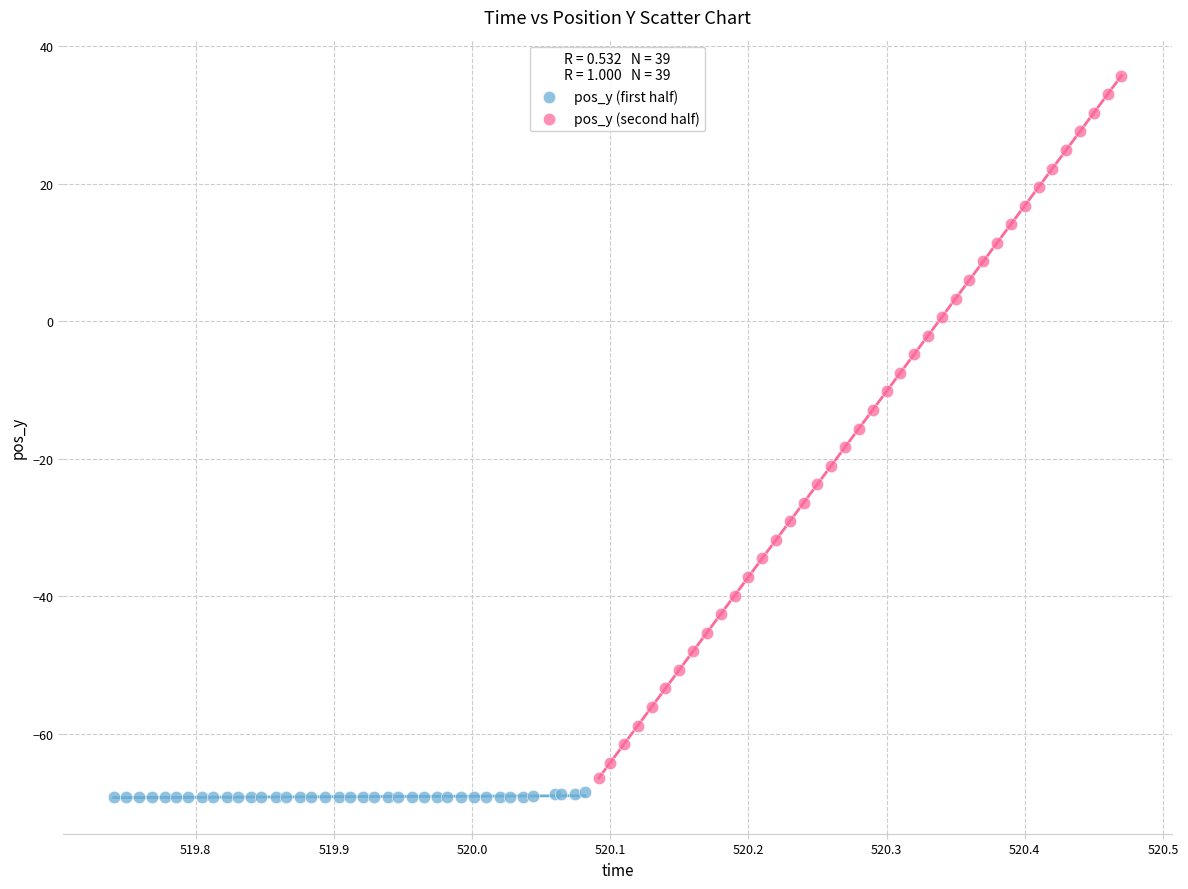

Which series contains the highest Y value?

pos_y (second half)